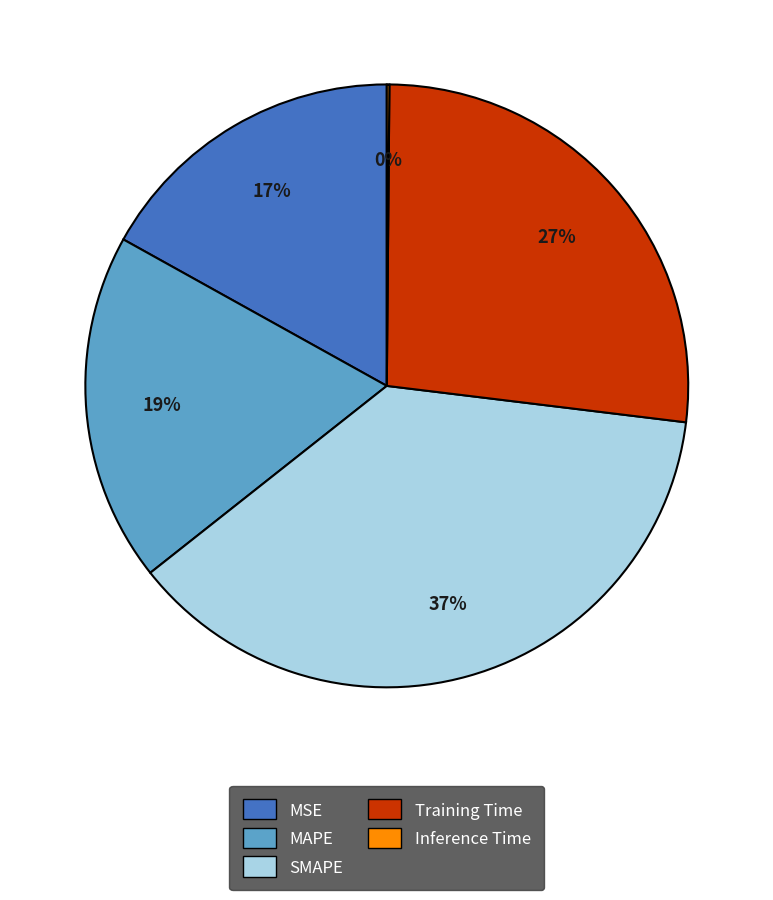

Which category has the biggest portion of the pie?

SMAPE